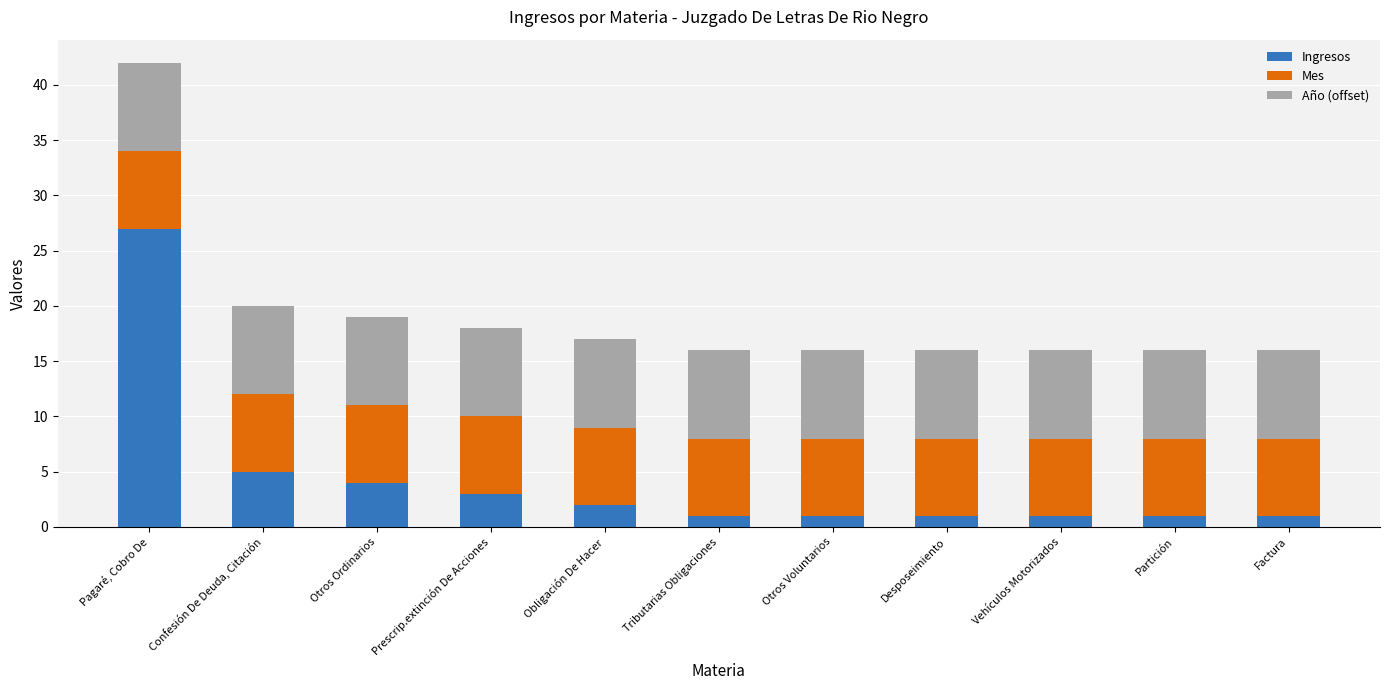

What is the difference between the maximum and minimum values in the Ingresos series?

26